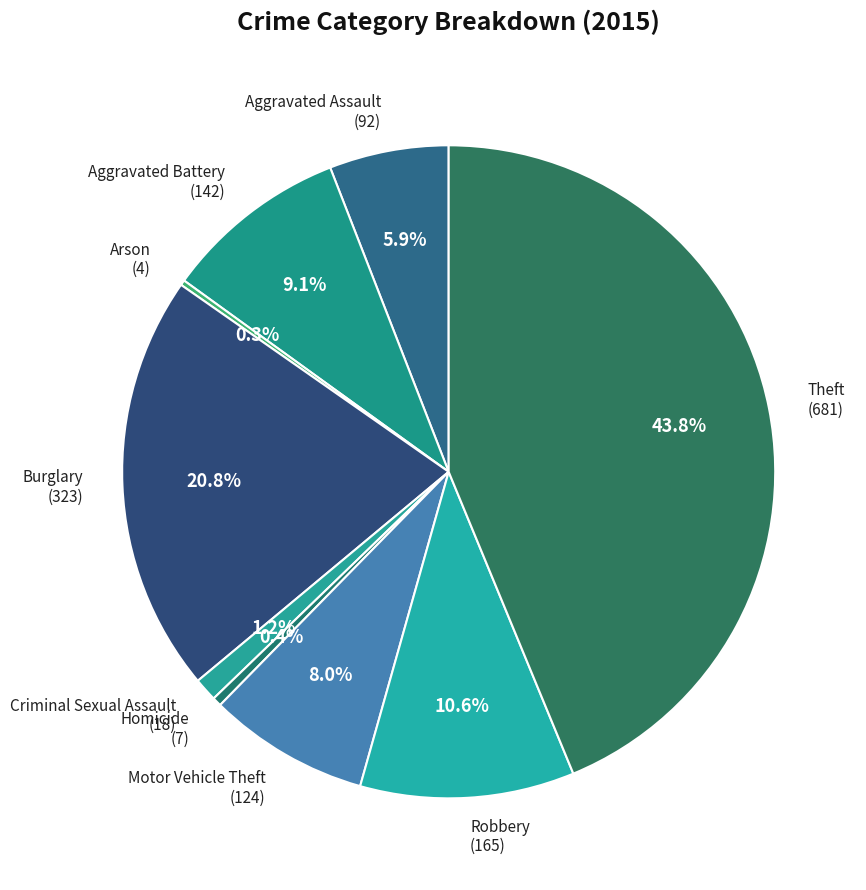

Do Robbery (165) and Theft (681) together represent more than half of the pie?

Yes